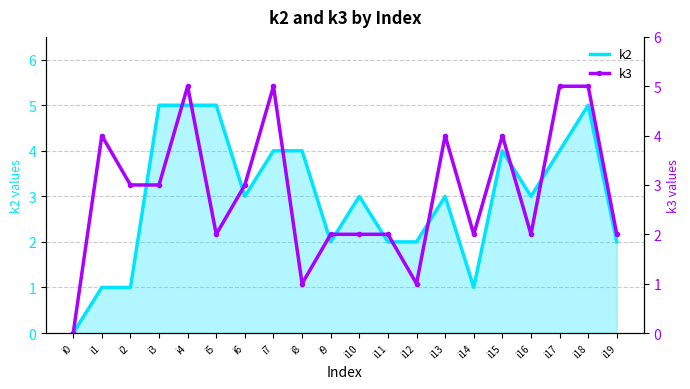

What is the maximum value for k2?

5